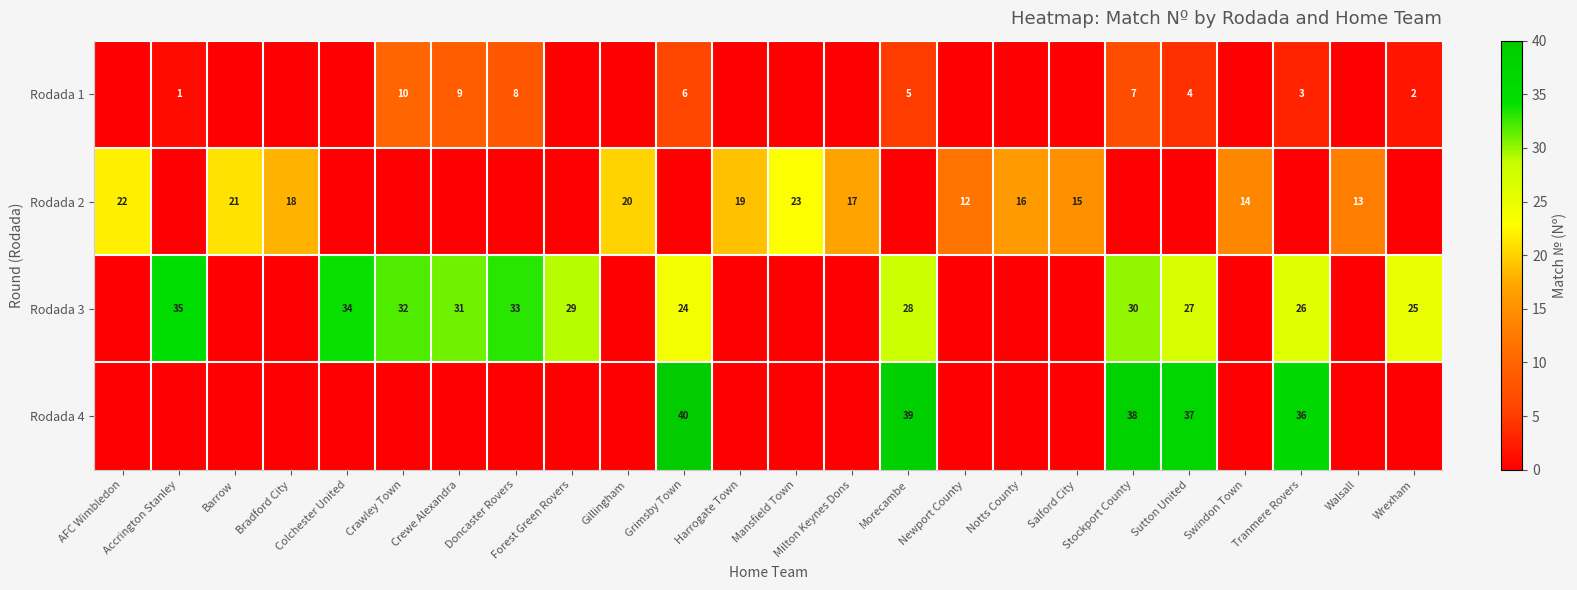

Reading left to right, transcribe all the data shown in this chart.

row_0: AFC Wimbledon=0	Accrington Stanley=1	Barrow=0	Bradford City=0	Colchester United=0	Crawley Town=10	Crewe Alexandra=9	Doncaster Rovers=8	Forest Green Rovers=0	Gillingham=0	Grimsby Town=6	Harrogate Town=0	Mansfield Town=0	Milton Keynes Dons=0	Morecambe=5	Newport County=0	Notts County=0	Salford City=0	Stockport County=7	Sutton United=4	Swindon Town=0	Tranmere Rovers=3	Walsall=0	Wrexham=2
row_1: AFC Wimbledon=22	Accrington Stanley=0	Barrow=21	Bradford City=18	Colchester United=0	Crawley Town=0	Crewe Alexandra=0	Doncaster Rovers=0	Forest Green Rovers=0	Gillingham=20	Grimsby Town=0	Harrogate Town=19	Mansfield Town=23	Milton Keynes Dons=17	Morecambe=0	Newport County=12	Notts County=16	Salford City=15	Stockport County=0	Sutton United=0	Swindon Town=14	Tranmere Rovers=0	Walsall=13	Wrexham=0
row_2: AFC Wimbledon=0	Accrington Stanley=35	Barrow=0	Bradford City=0	Colchester United=34	Crawley Town=32	Crewe Alexandra=31	Doncaster Rovers=33	Forest Green Rovers=29	Gillingham=0	Grimsby Town=24	Harrogate Town=0	Mansfield Town=0	Milton Keynes Dons=0	Morecambe=28	Newport County=0	Notts County=0	Salford City=0	Stockport County=30	Sutton United=27	Swindon Town=0	Tranmere Rovers=26	Walsall=0	Wrexham=25
row_3: AFC Wimbledon=0	Accrington Stanley=0	Barrow=0	Bradford City=0	Colchester United=0	Crawley Town=0	Crewe Alexandra=0	Doncaster Rovers=0	Forest Green Rovers=0	Gillingham=0	Grimsby Town=40	Harrogate Town=0	Mansfield Town=0	Milton Keynes Dons=0	Morecambe=39	Newport County=0	Notts County=0	Salford City=0	Stockport County=38	Sutton United=37	Swindon Town=0	Tranmere Rovers=36	Walsall=0	Wrexham=0